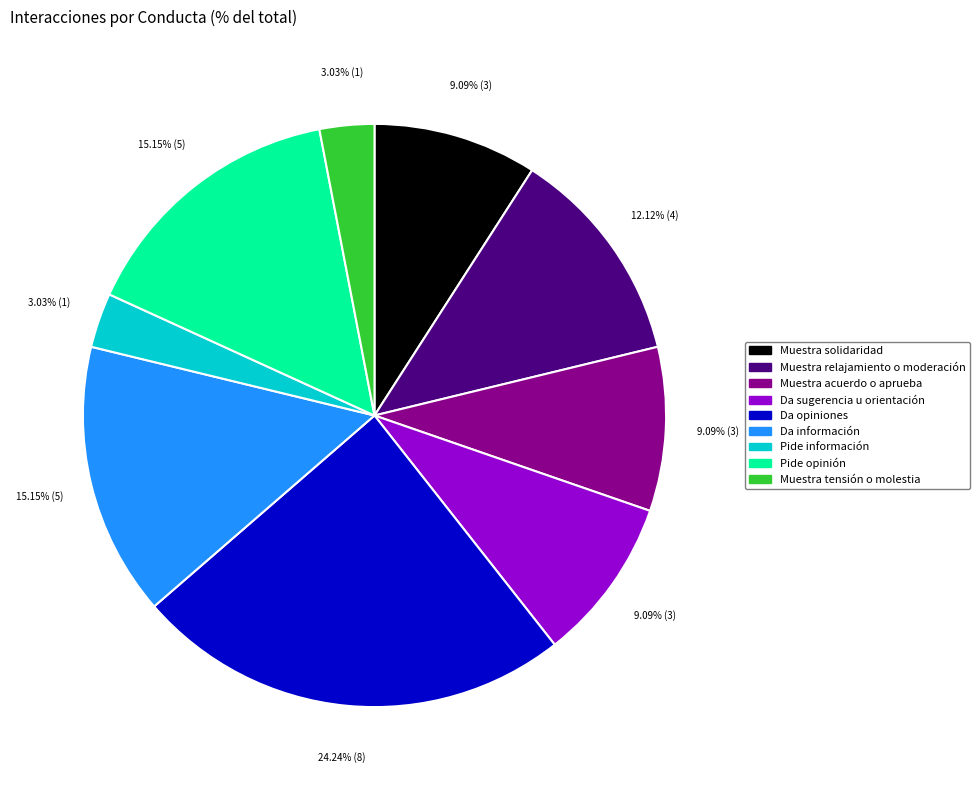

Does any single category account for the majority?

No